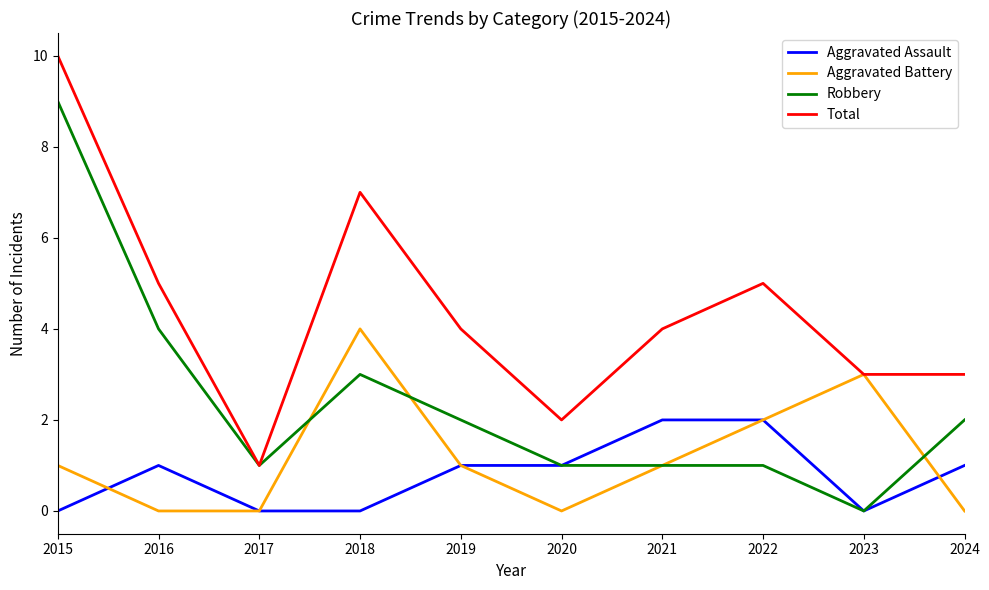

The value of Total at 2017 is 1. True or false?

True